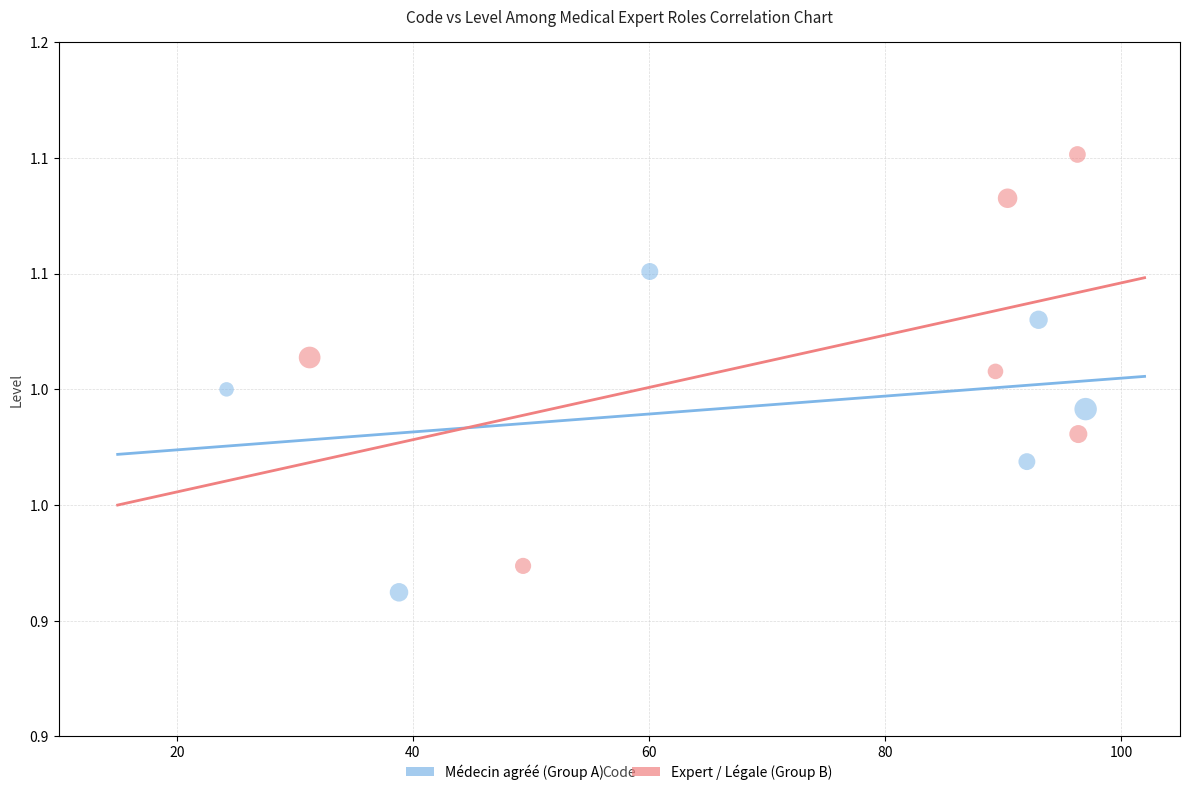

Which series contains the lowest Y value?

Médecin agréé (Group A)